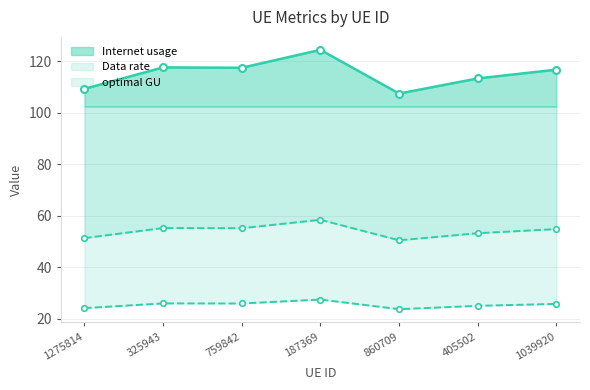

Which series changed the most between 759842 and 1039920?

Internet usage